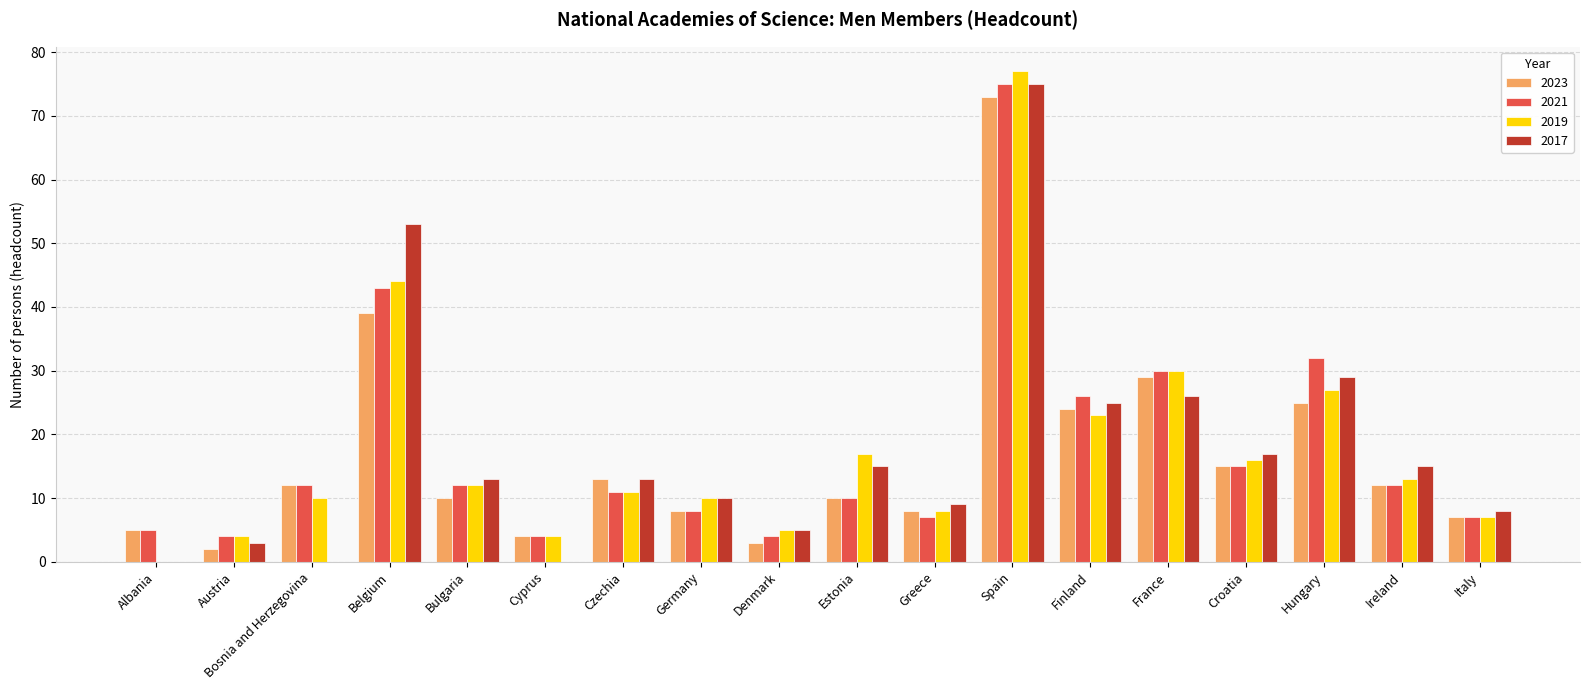

Is it true that 2017 equals 14 at Germany?

False